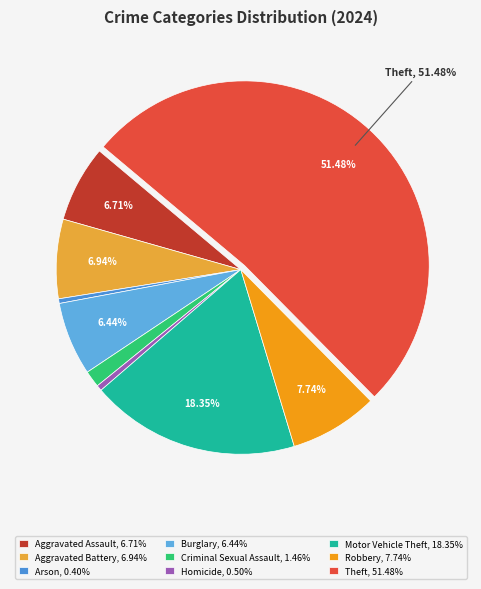

How many slices are in this pie chart?

9